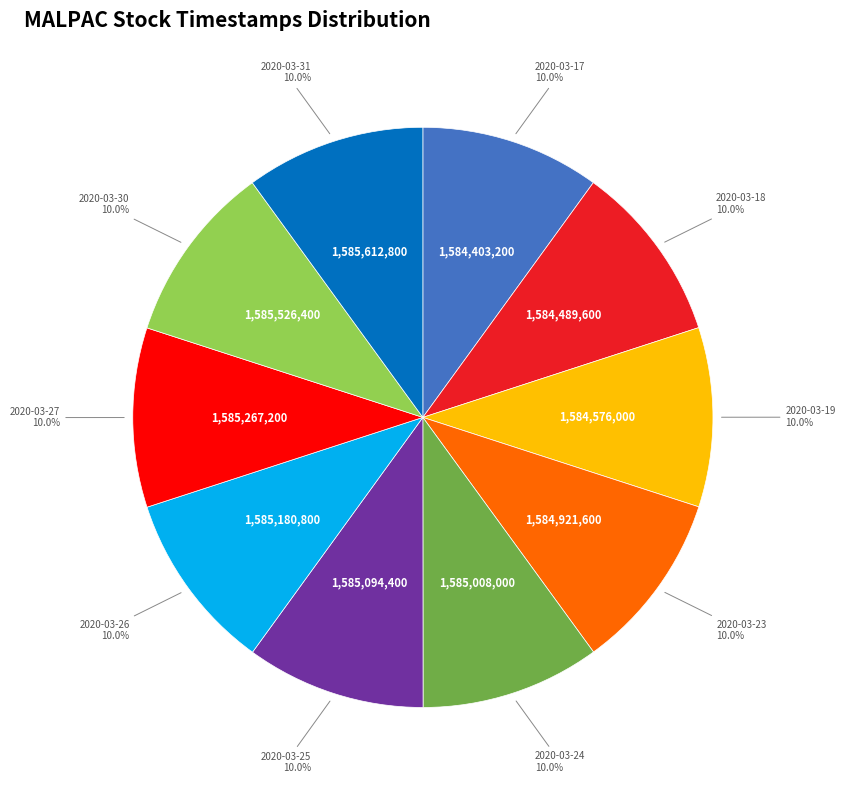

What percentage is NOT represented by 2020-03-31?

90.0%